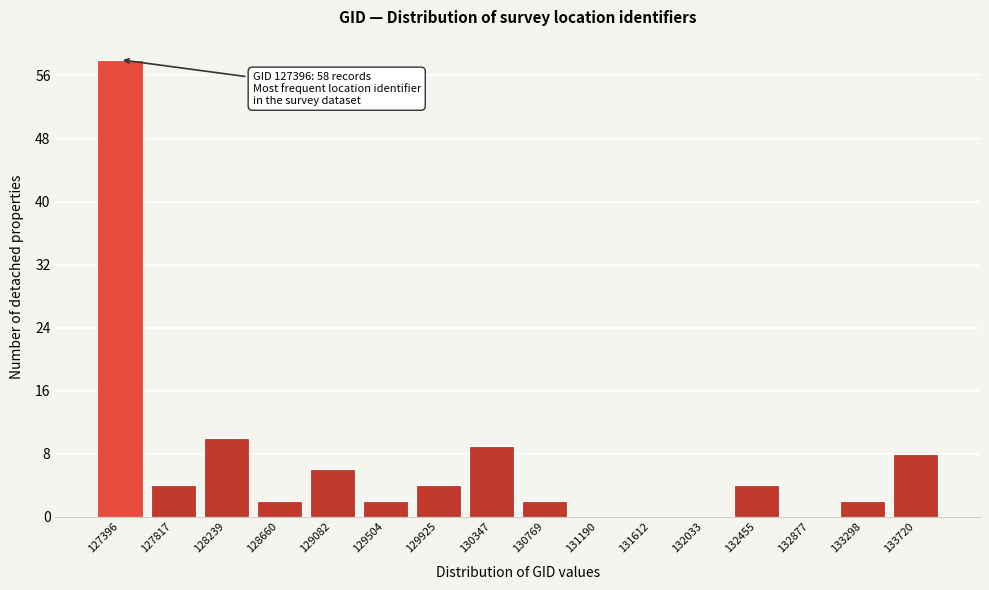

Reading right to left, list all the values displayed in this chart.

133720=8	133298=2	132877=0	132455=4	132033=0	131612=0	131190=0	130769=2	130347=9	129925=4	129504=2	129082=6	128660=2	128239=10	127817=4	127396=58